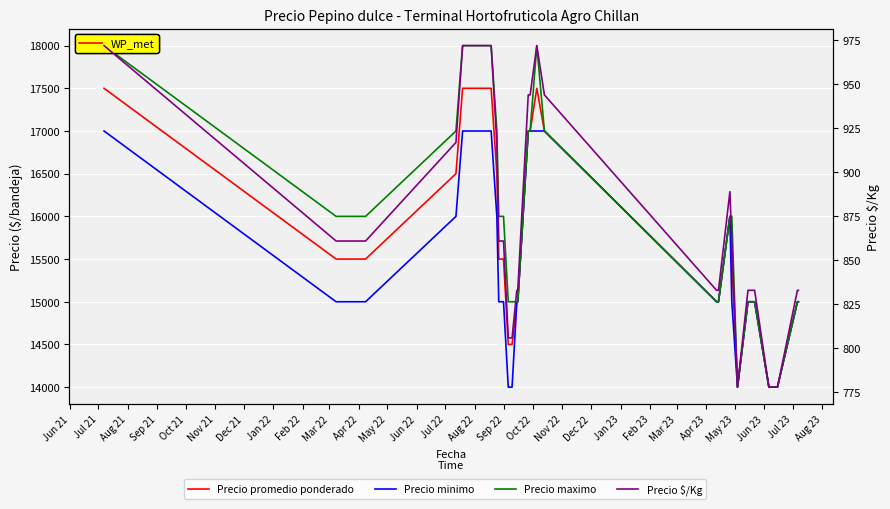

What is the sum of all Precio maximo values?

644000